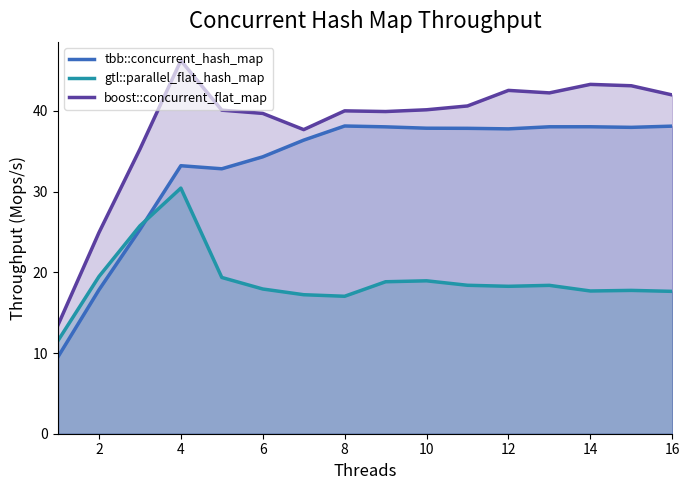

What is the approximate value of gtl::parallel_flat_hash_map at 10?

18.9